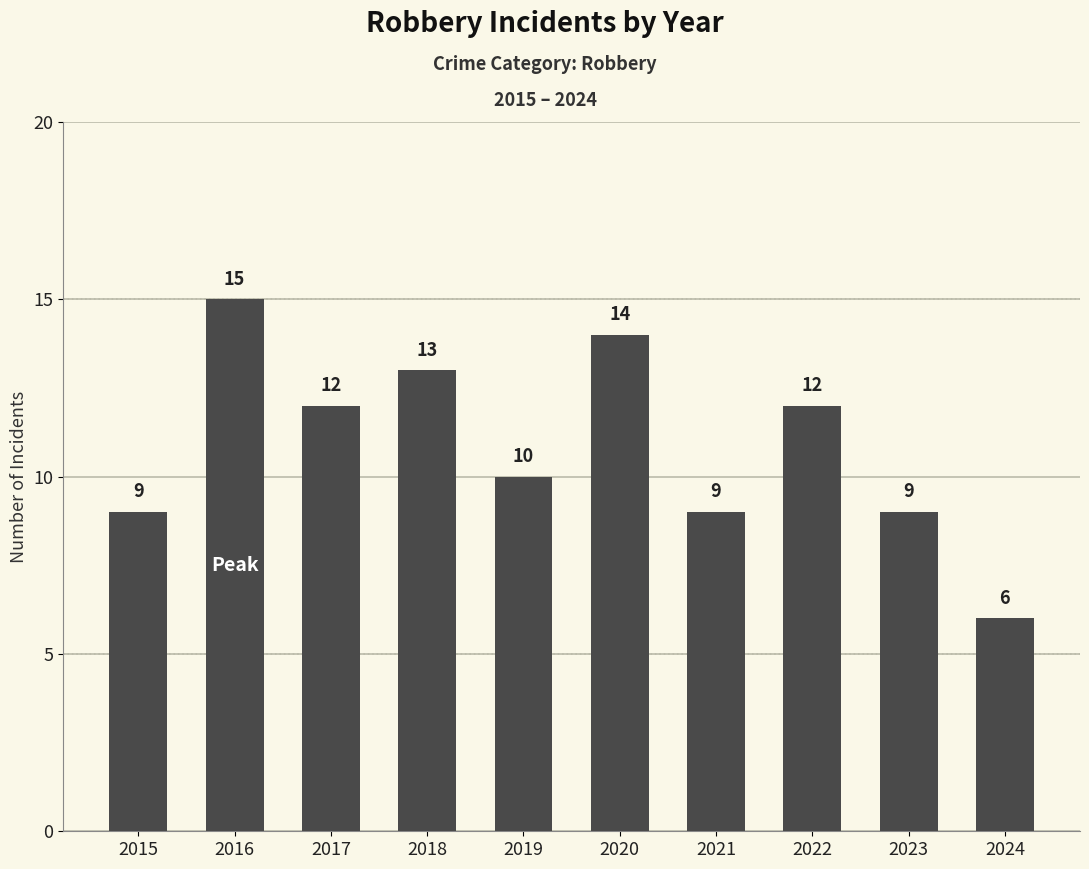

What is the sum of the values at 2020 and 2022?

26